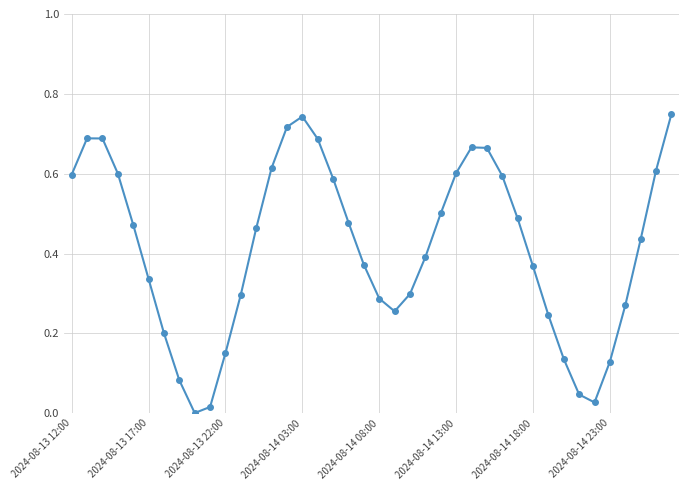

What is the sum of all values?

16.6